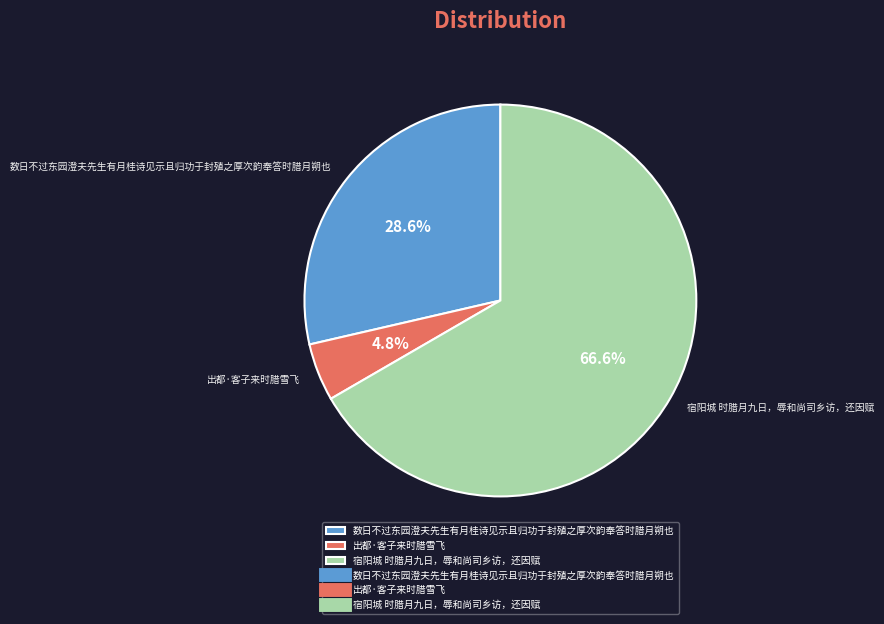

Which slice is the largest?

宿阳城 时腊月九日，辱和尚司乡访，还因赋